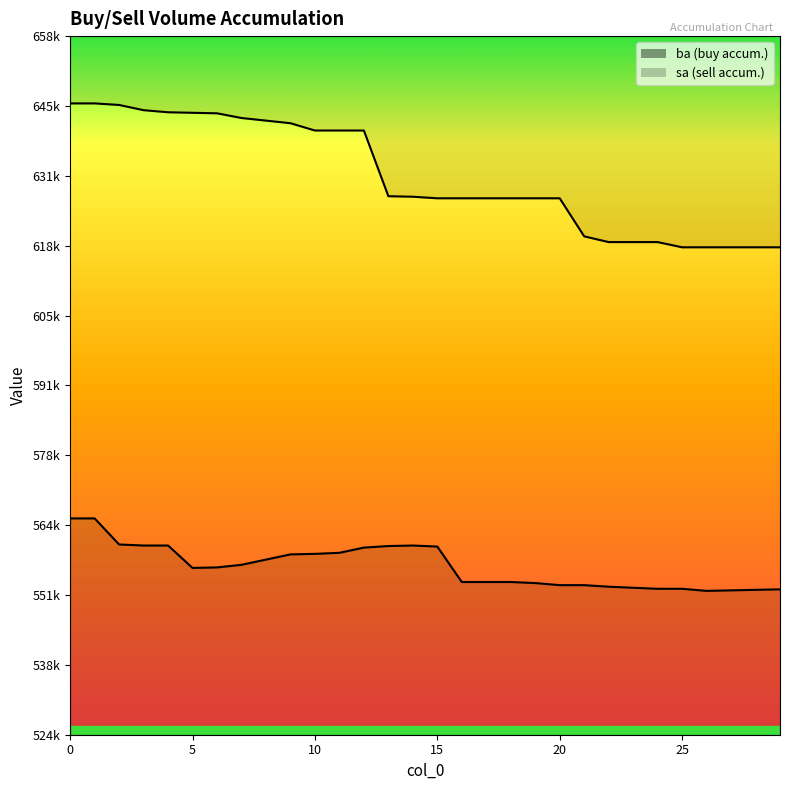

What is the value of the ba point at the 26th from the left?

552200